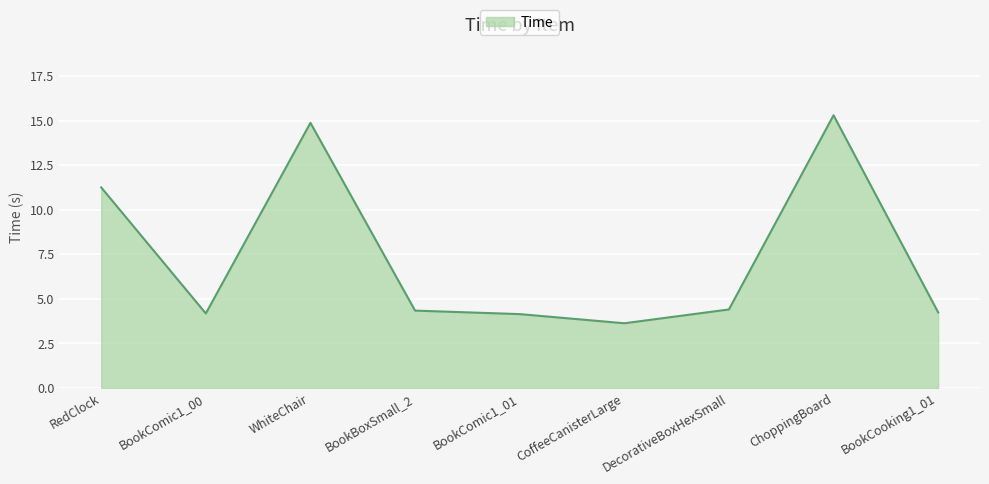

What is the approximate value at CoffeeCanisterLarge?

3.6